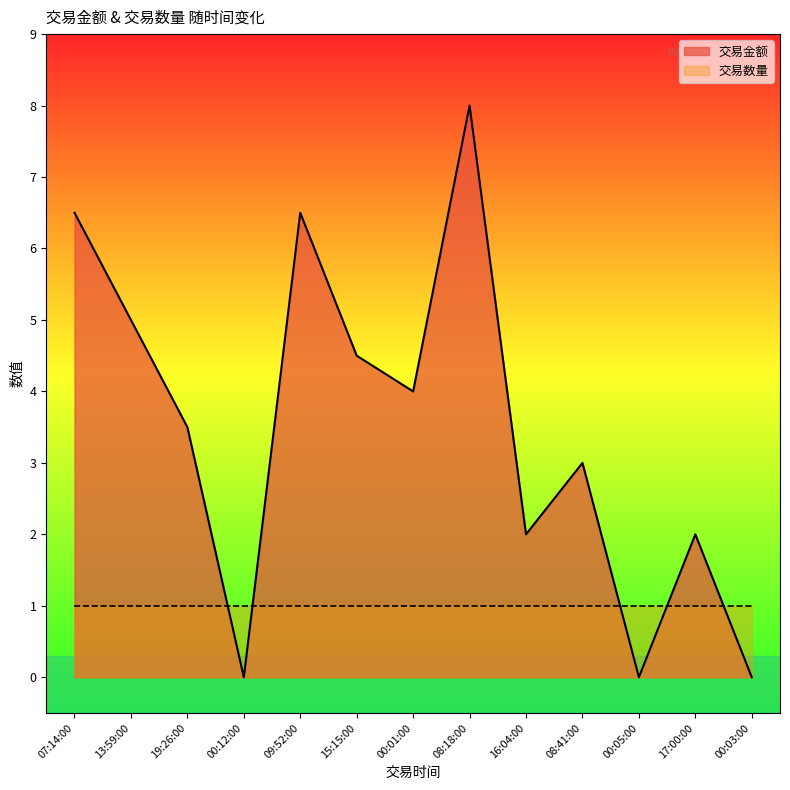

At which category does the data reach its first local valley?

00:12:00